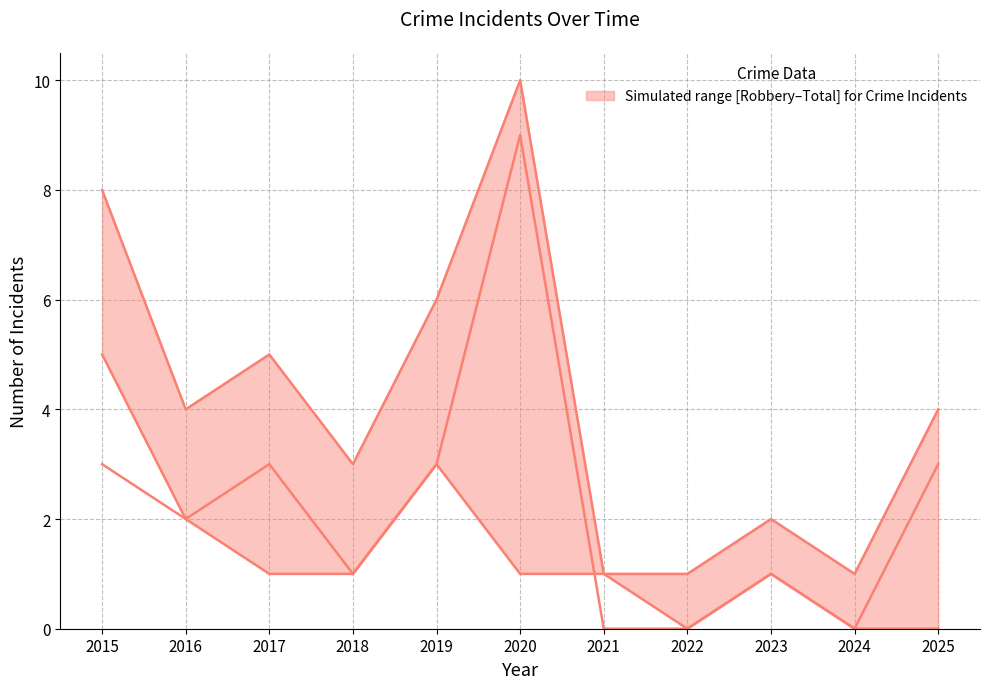

Is it true that Total equals 6 at 2019?

True